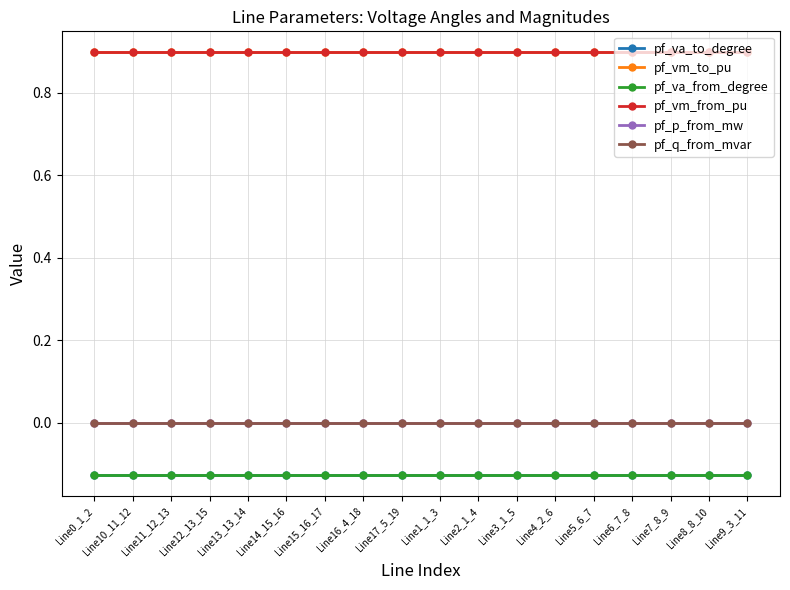

Is this an area chart (filled region under the line)?

No